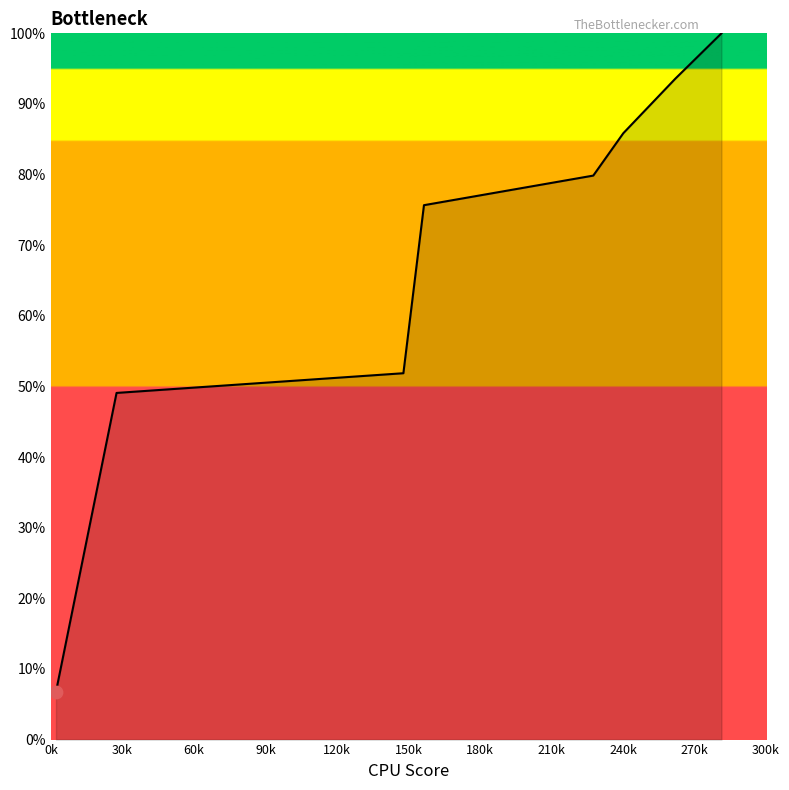

What is the difference between the maximum and minimum values?

93.2